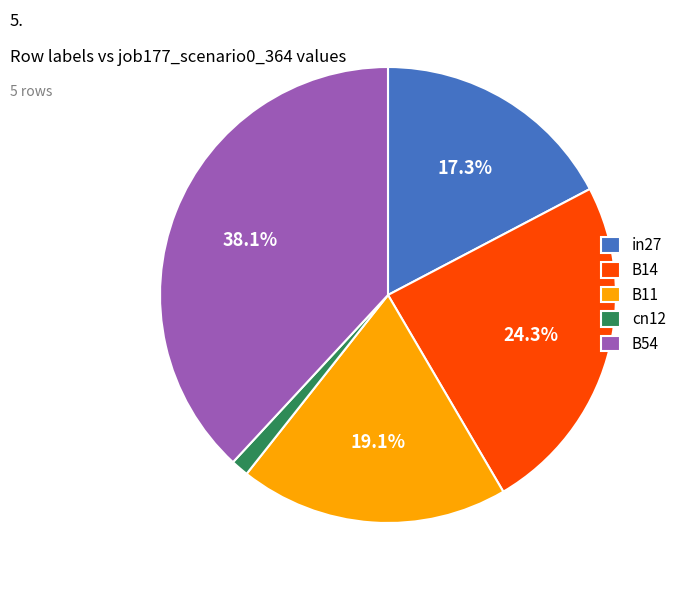

Do cn12 and B11 together represent more than half of the pie?

No